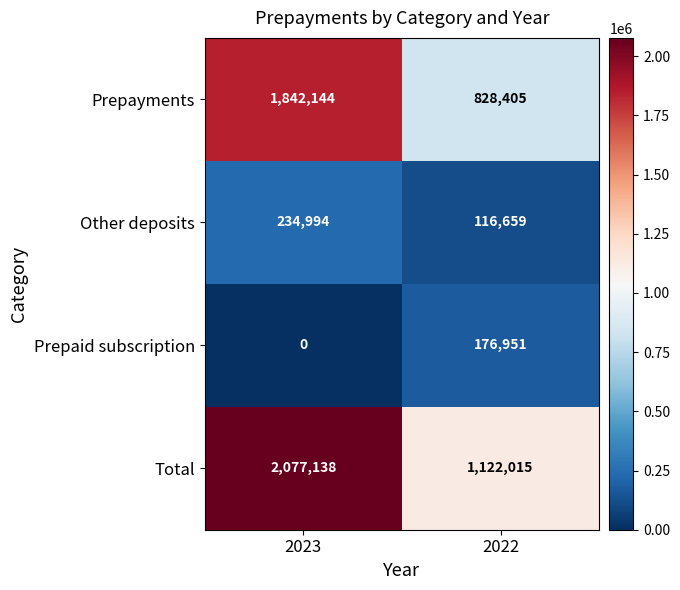

Which label corresponds to the smallest value in the chart?

2023